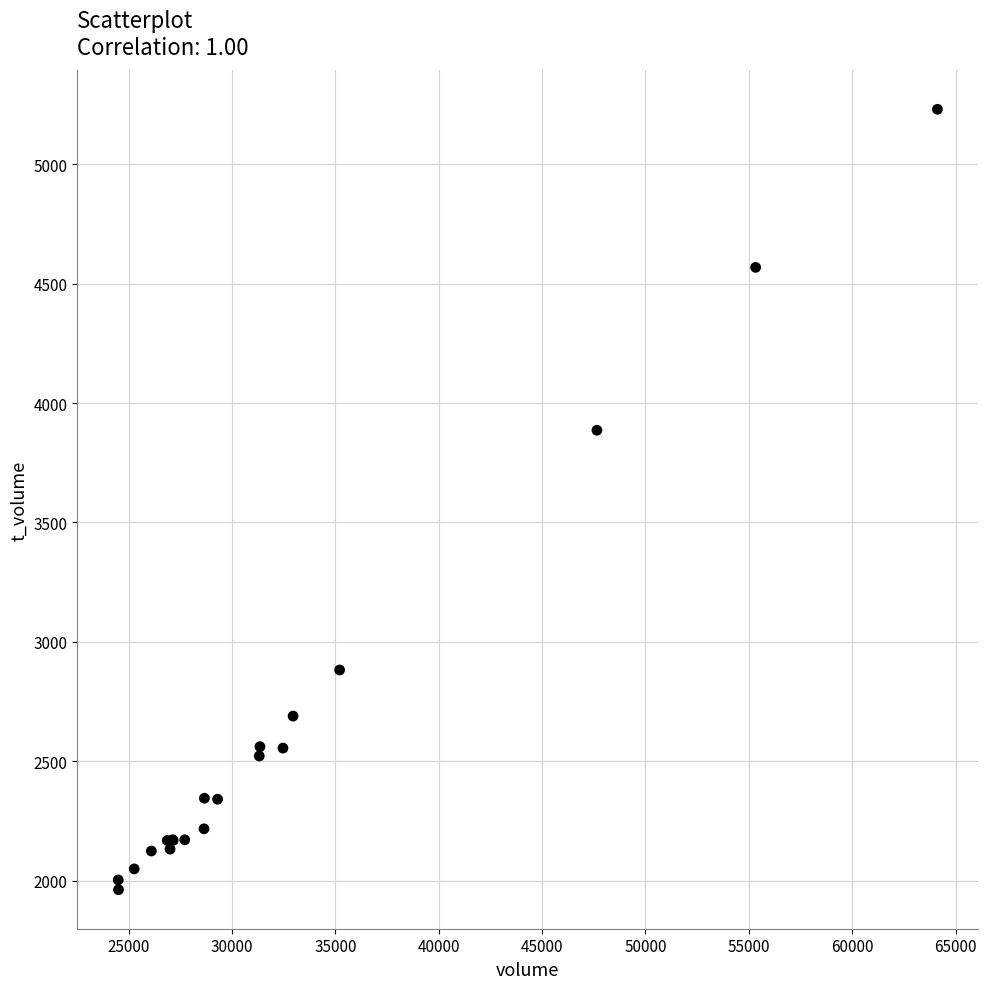

What Y value in the scatter plot is closest to 3596?

3886